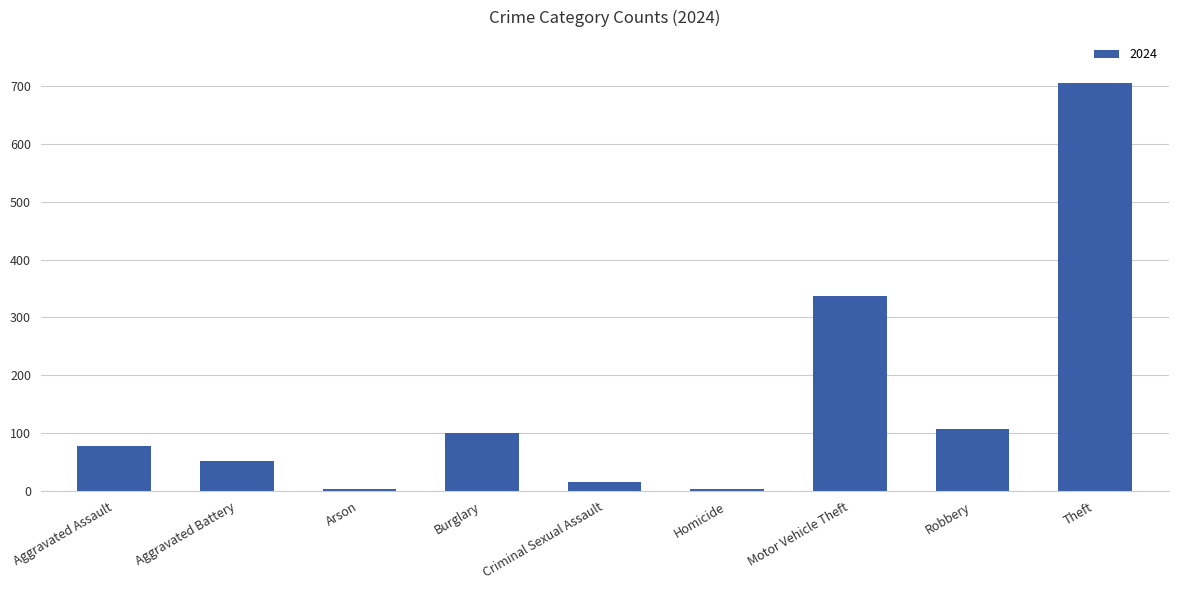

Where is the data nearest to the value 354?

Motor Vehicle Theft